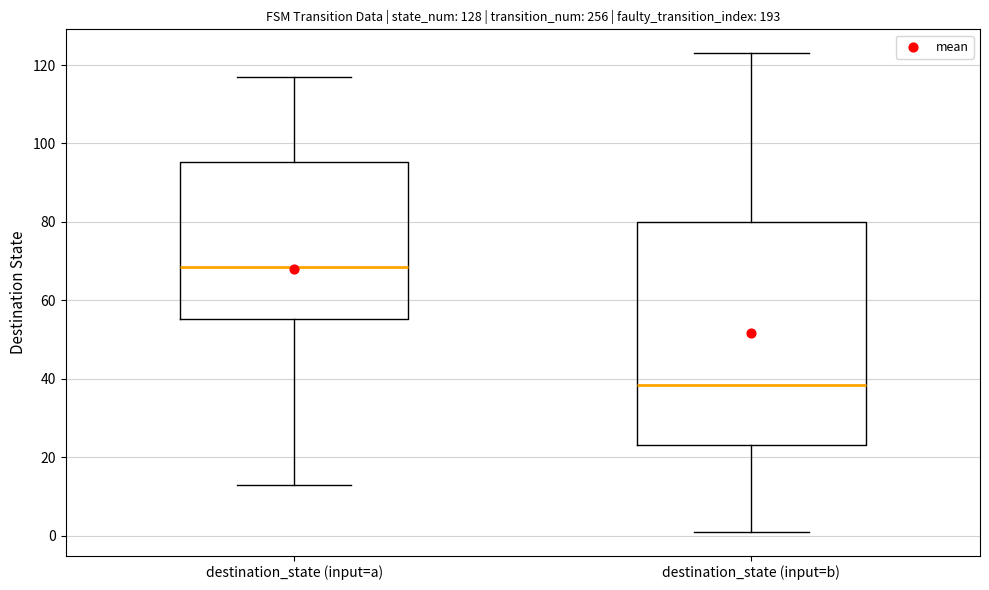

Reading left to right, read every box against the y-axis: the position of its median line, the range the box covers, and the ends of its whiskers. The values are not printed on the chart, so give them approximately, as read against the axis.

destination_state (input=a): median 68, box 56 to 96, whiskers 14 to 118
destination_state (input=b): median 38, box 24 to 80, whiskers 2 to 124